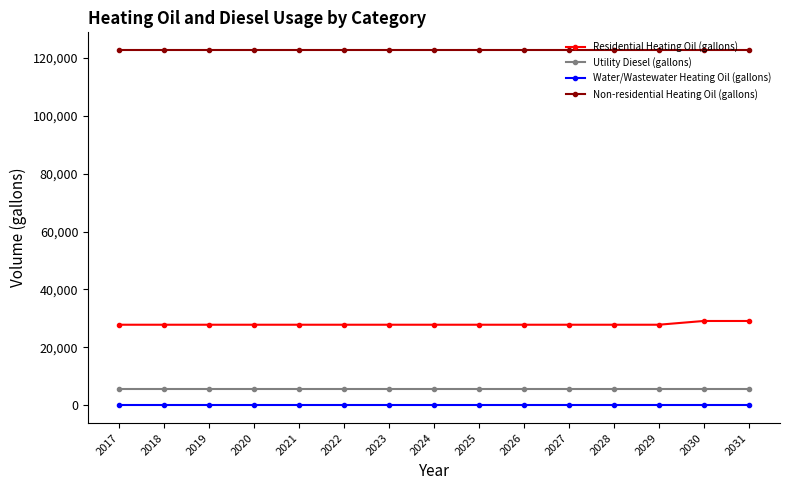

At how many categories does at least one series exceed 98725?

15